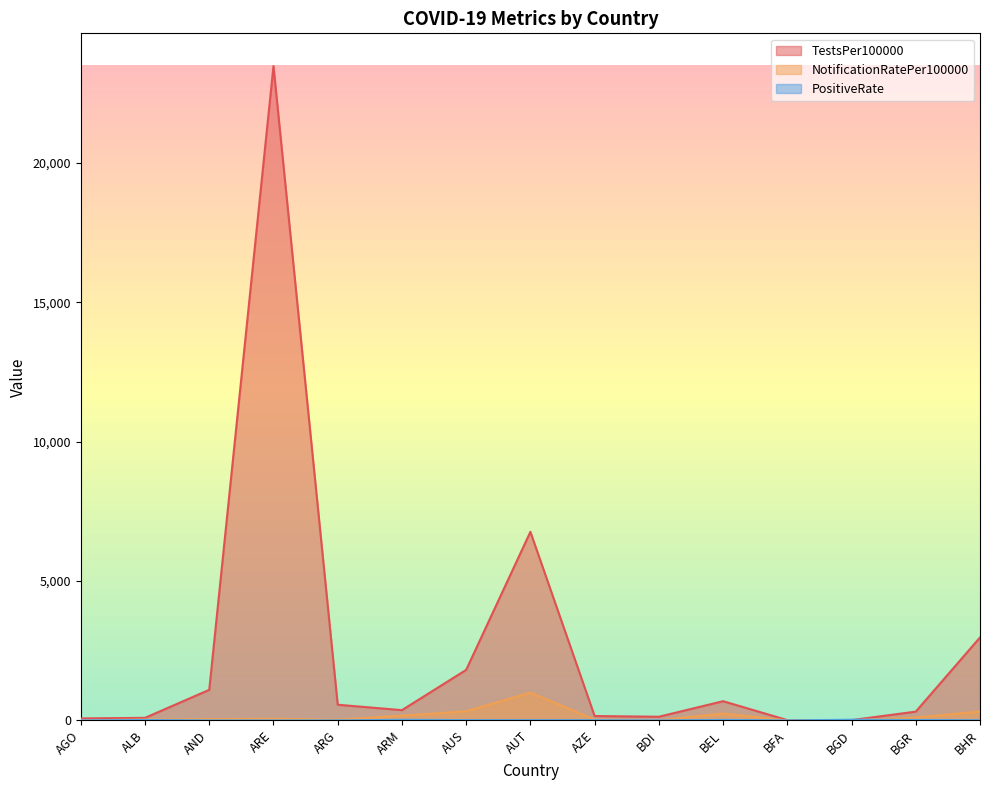

Reading left to right, list all the values displayed in this chart.

TestsPer100000: AGO=70.9	ALB=91.9	AND=1097.0	ARE=23467.4	ARG=562.3	ARM=368.0	AUS=1812.4	AUT=6763.6	AZE=157.3	BDI=131.4	BEL=689.2	BFA=11.5	BGD=9.7	BGR=315.6	BHR=2975.4
NotificationRatePer100000: AGO=0.0	ALB=32.9	AND=43.0	ARE=59.2	ARG=23.5	ARM=169.0	AUS=327.9	AUT=996.4	AZE=28.7	BDI=5.5	BEL=247.4	BFA=0.0	BGD=4.0	BGR=100.8	BHR=321.7
PositiveRate: AGO=0.0	ALB=15.0	AND=0.0	ARE=0.1	ARG=1.8	ARM=20.9	AUS=9.5	AUT=8.2	AZE=8.0	BDI=1.1	BEL=17.9	BFA=0.0	BGD=24.8	BGR=16.0	BHR=6.0